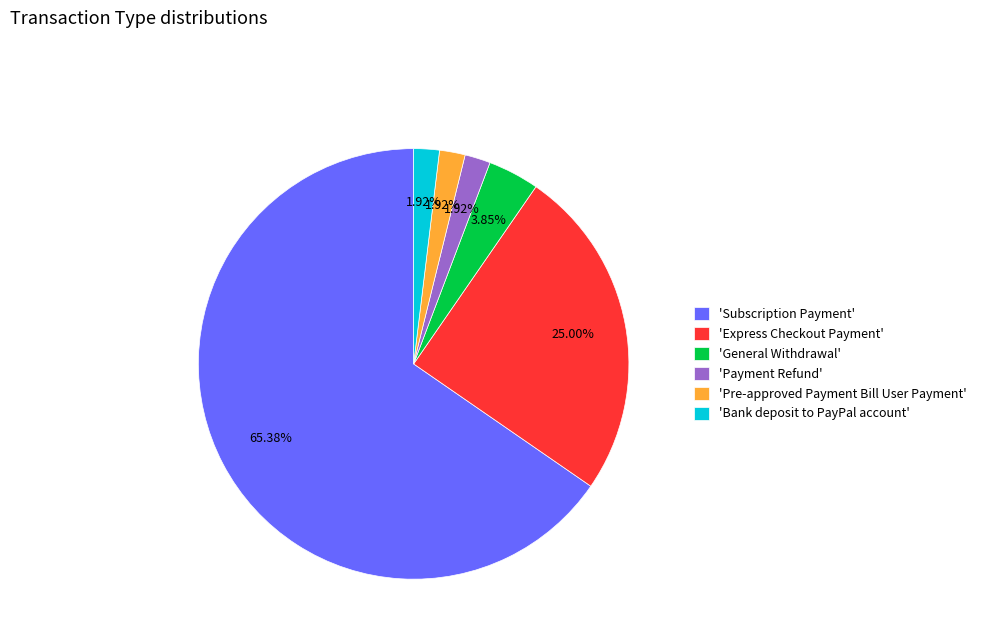

Which category accounts for the majority?

'Subscription Payment'